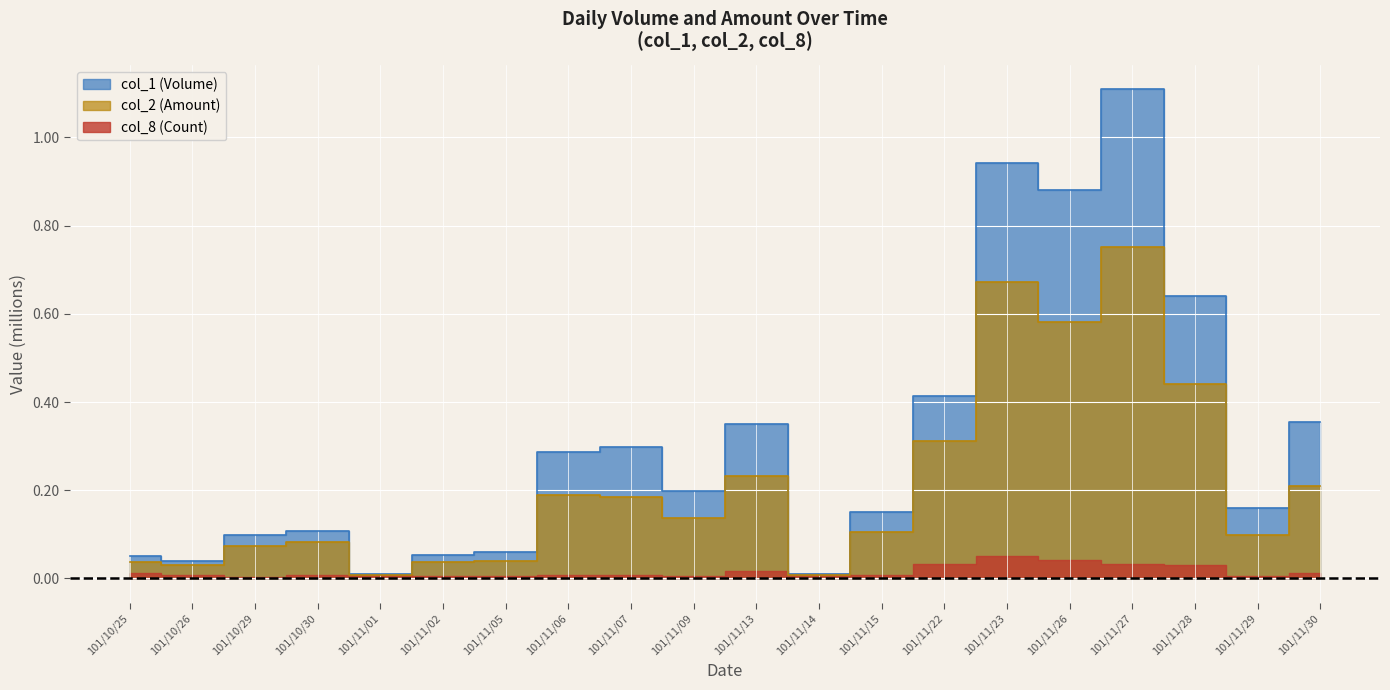

What position from the left is 101/10/30?

4